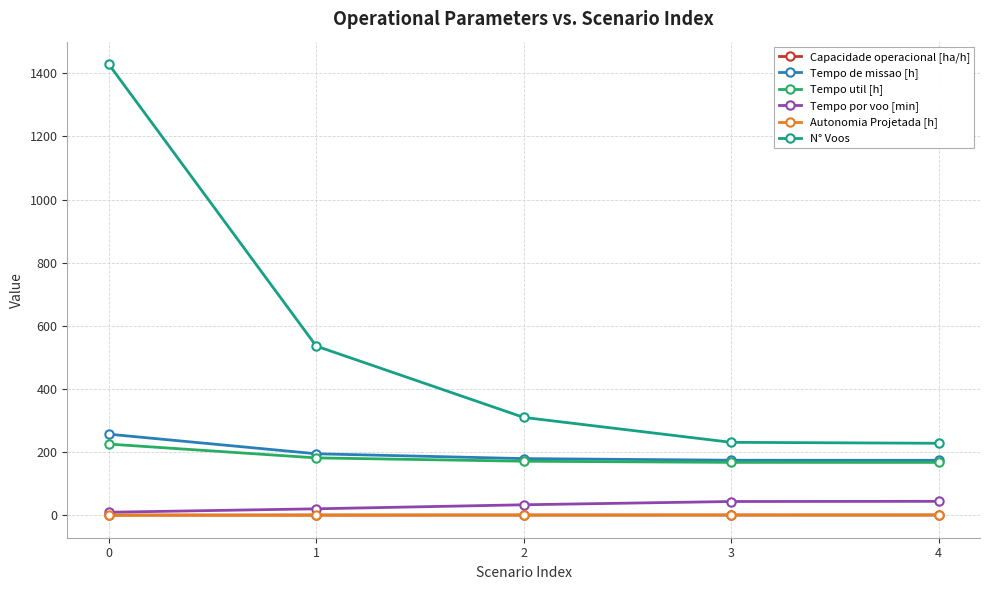

True or false: Tempo util [h] and N° Voos intersect in this chart.

False